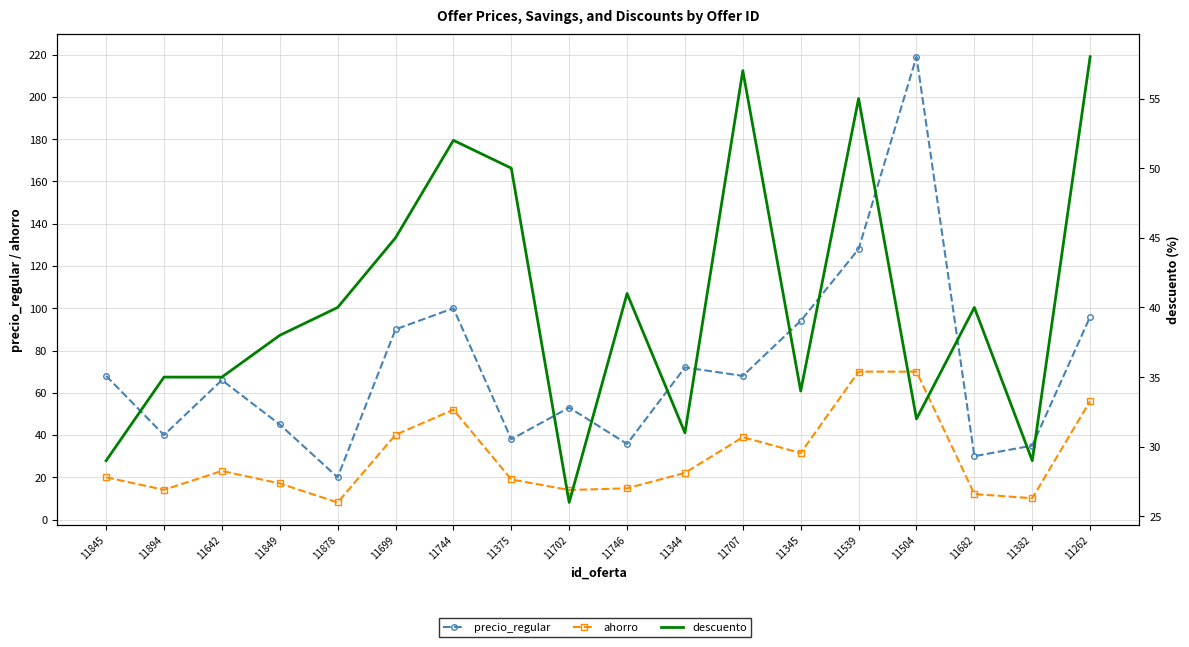

At which category is the sum across all series the highest?

11504